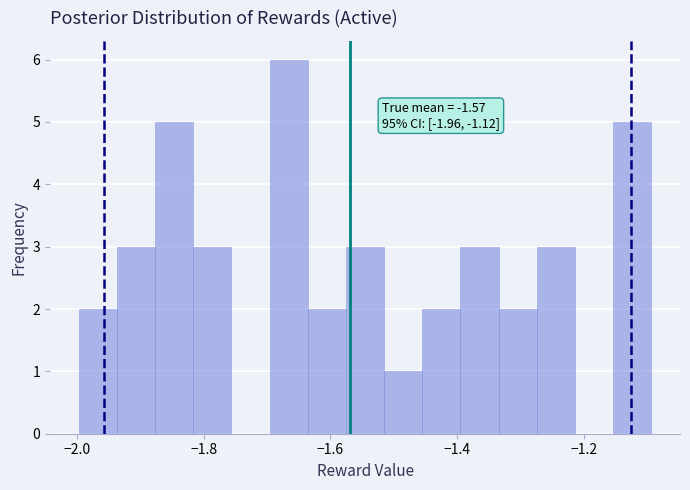

Around what value on the x-axis is the tallest bar? Give the approximate position of its centre, as read against the axis.

-1.66